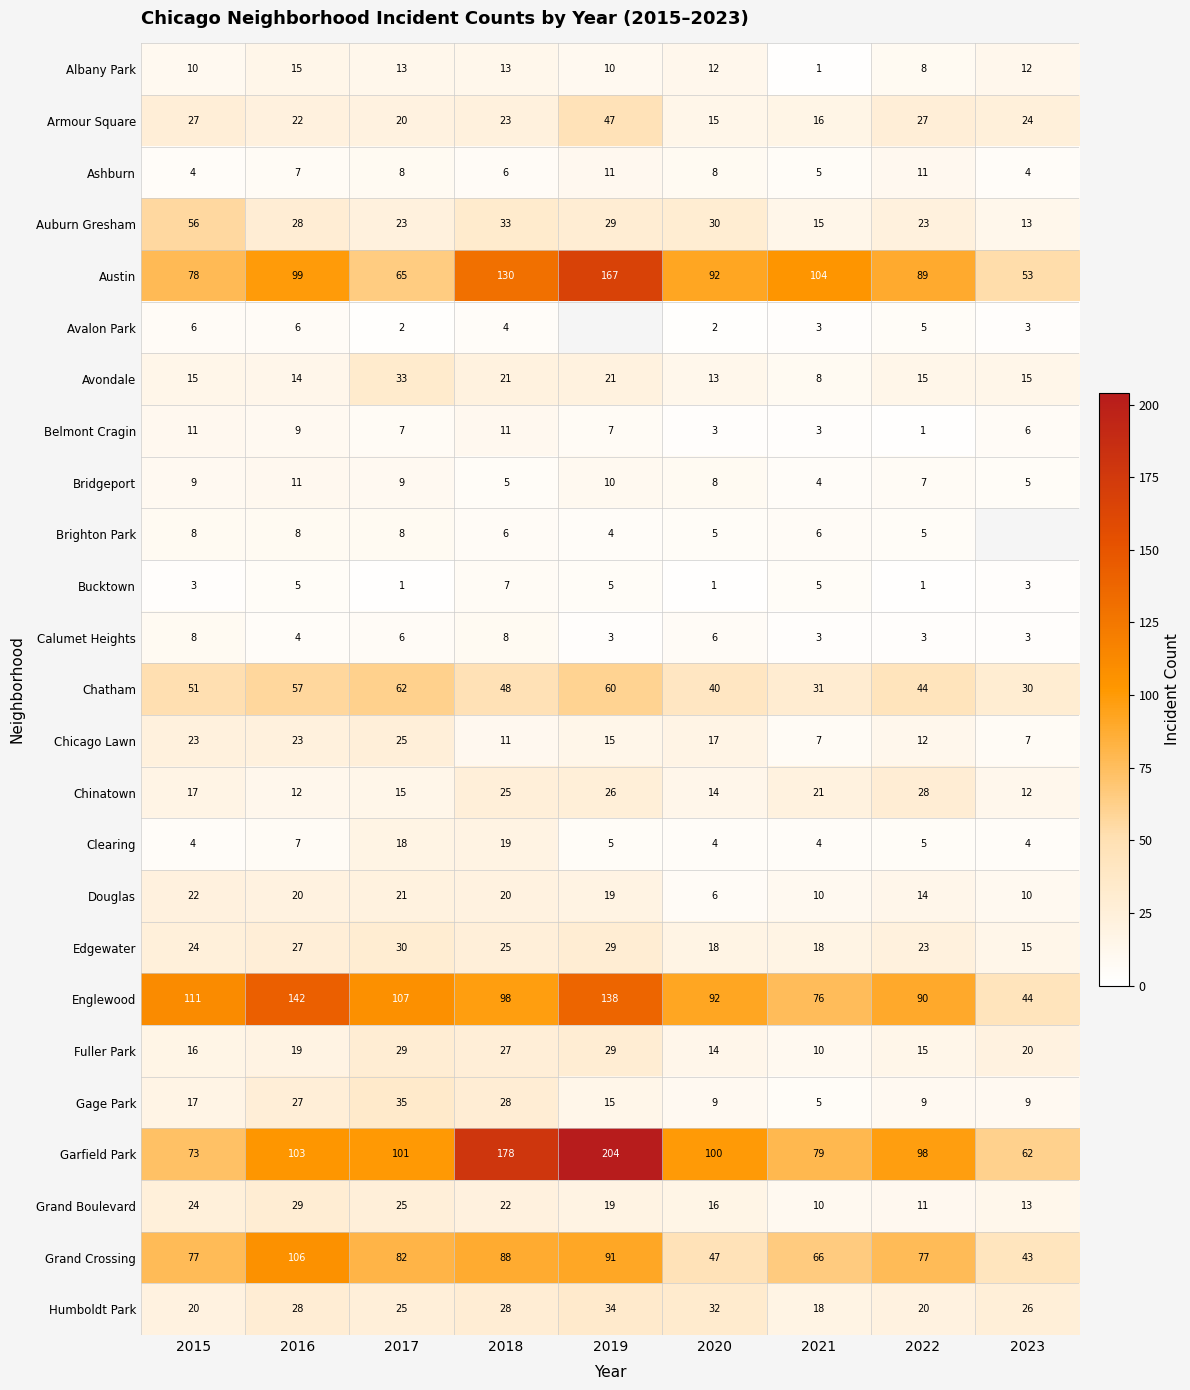

The value of Douglas at 2019 is 32. True or false?

False